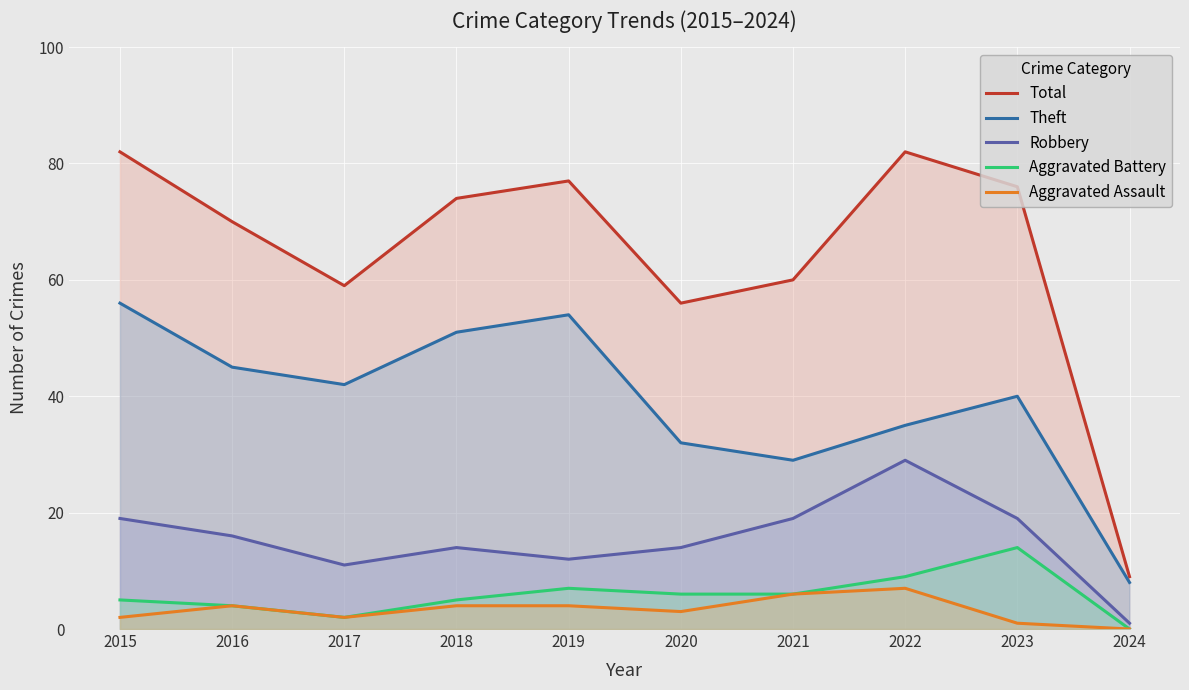

Where is Aggravated Assault nearest to the value 3?

2020